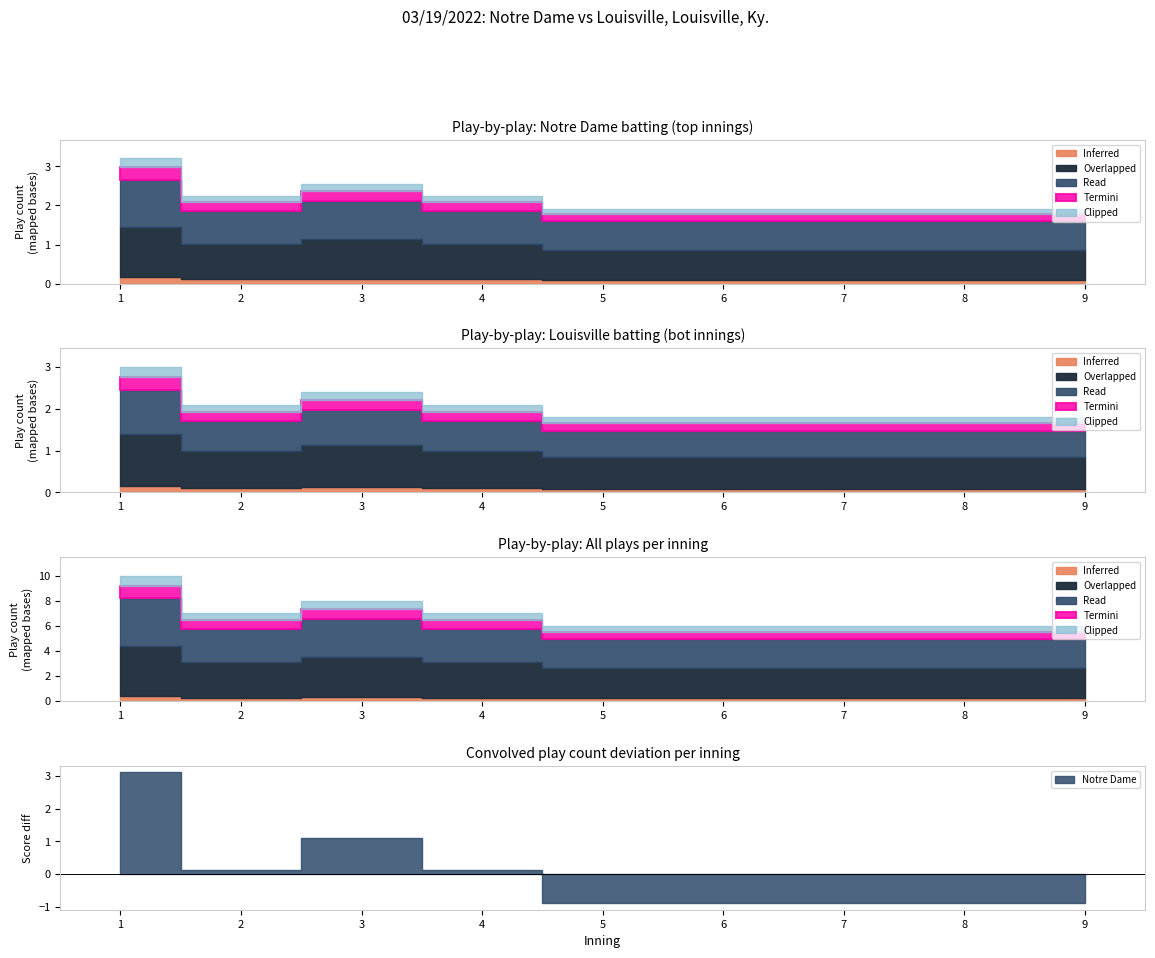

True or false: Louisville bot and Overlap cross at least once.

False